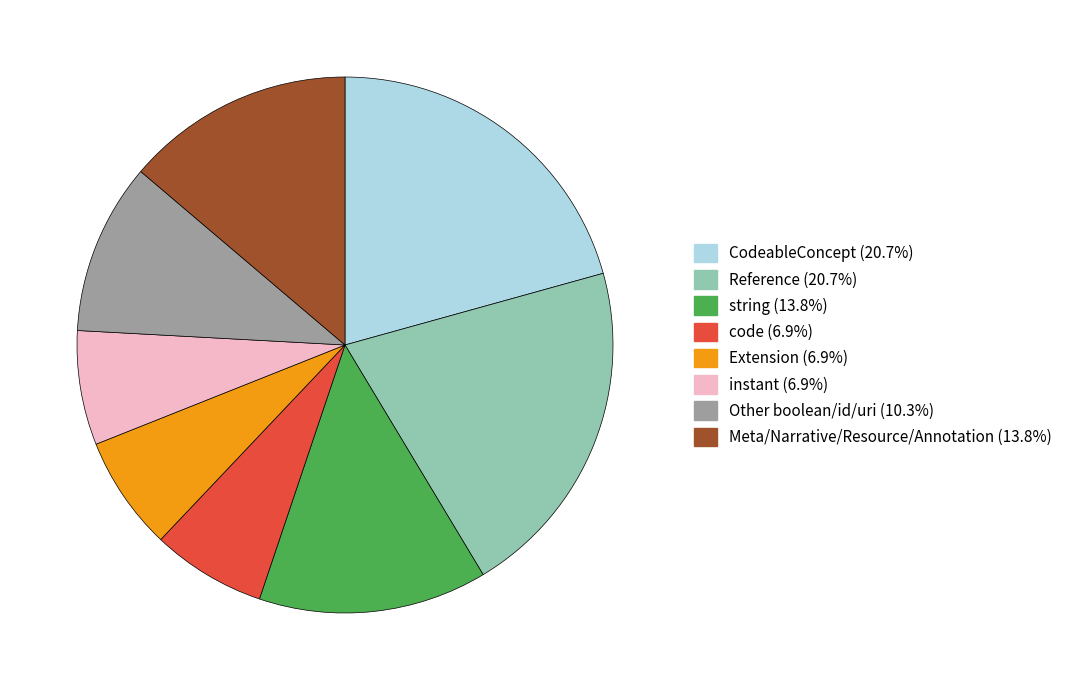

Does any single category account for the majority?

No